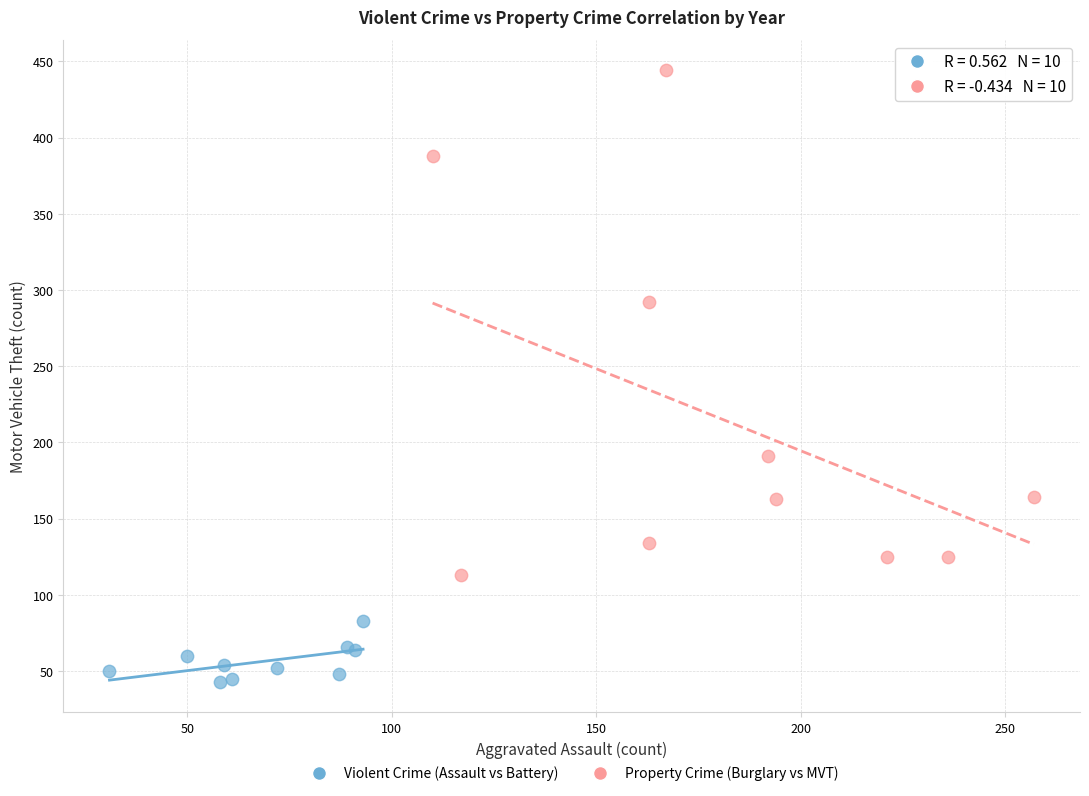

Which series has the largest Y range (max minus min)?

Property Crime (Burglary vs MVT)